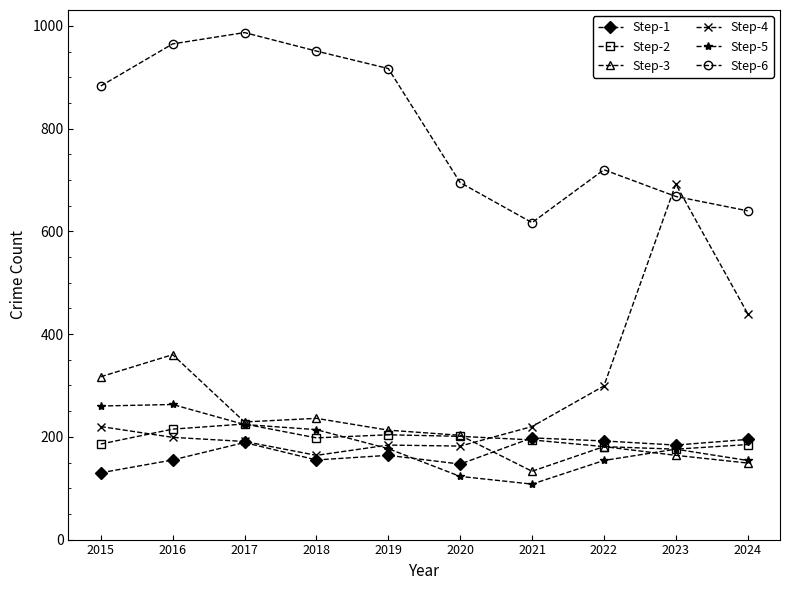

What is the difference between the highest and lowest values at 2022?

566